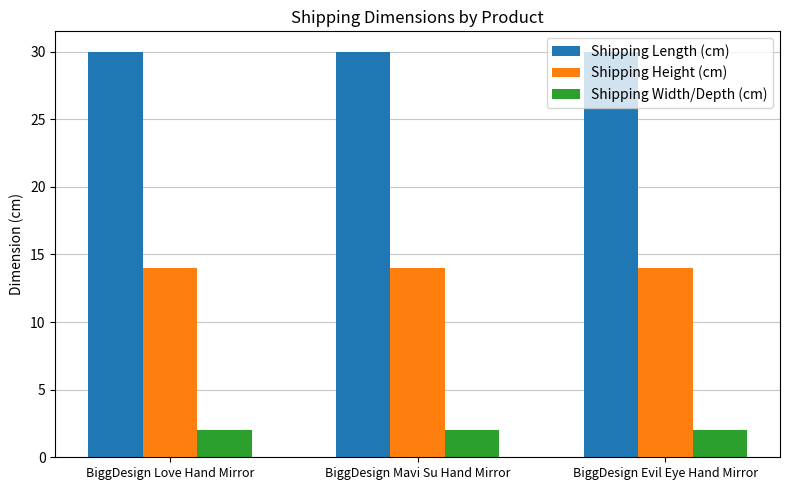

What value does the Shipping Height (cm) series have at BiggDesign Evil Eye Hand Mirror?

14